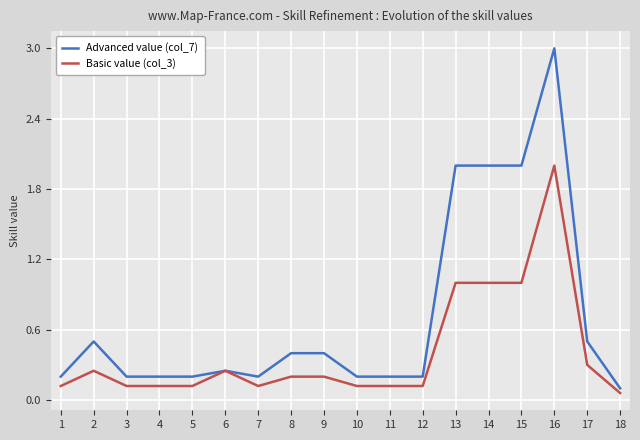

The Advanced value (col_7) series shows 0.5 at 2. True or false?

True